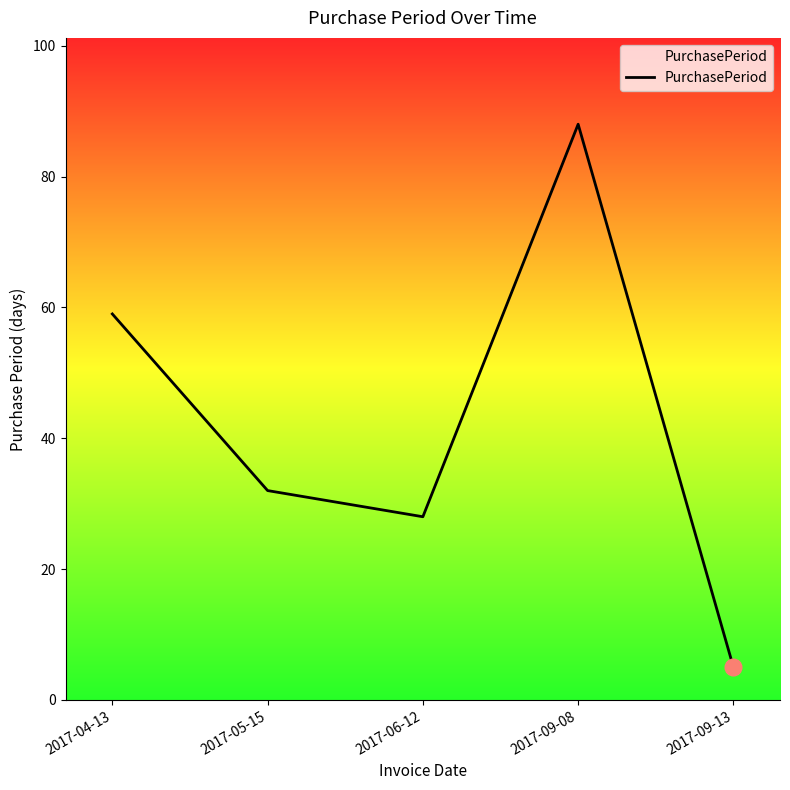

Reading left to right, transcribe all the data shown in this chart.

2017-04-13=59	2017-05-15=32	2017-06-12=28	2017-09-08=88	2017-09-13=5